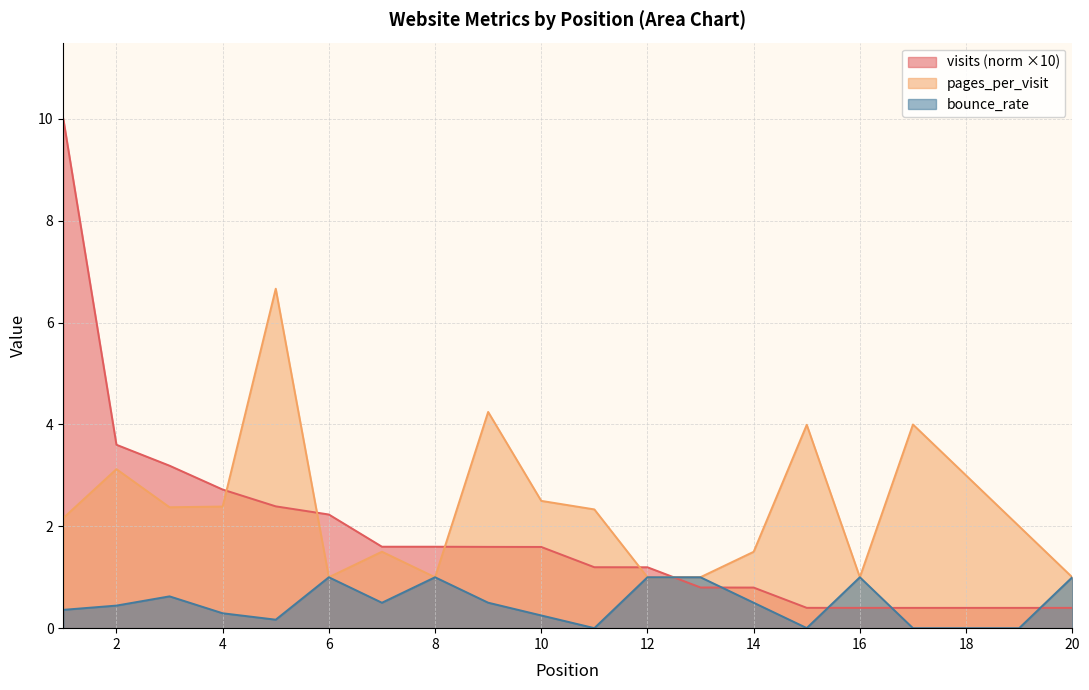

True or false: visits_norm has a value of 6.0 at 2.

False